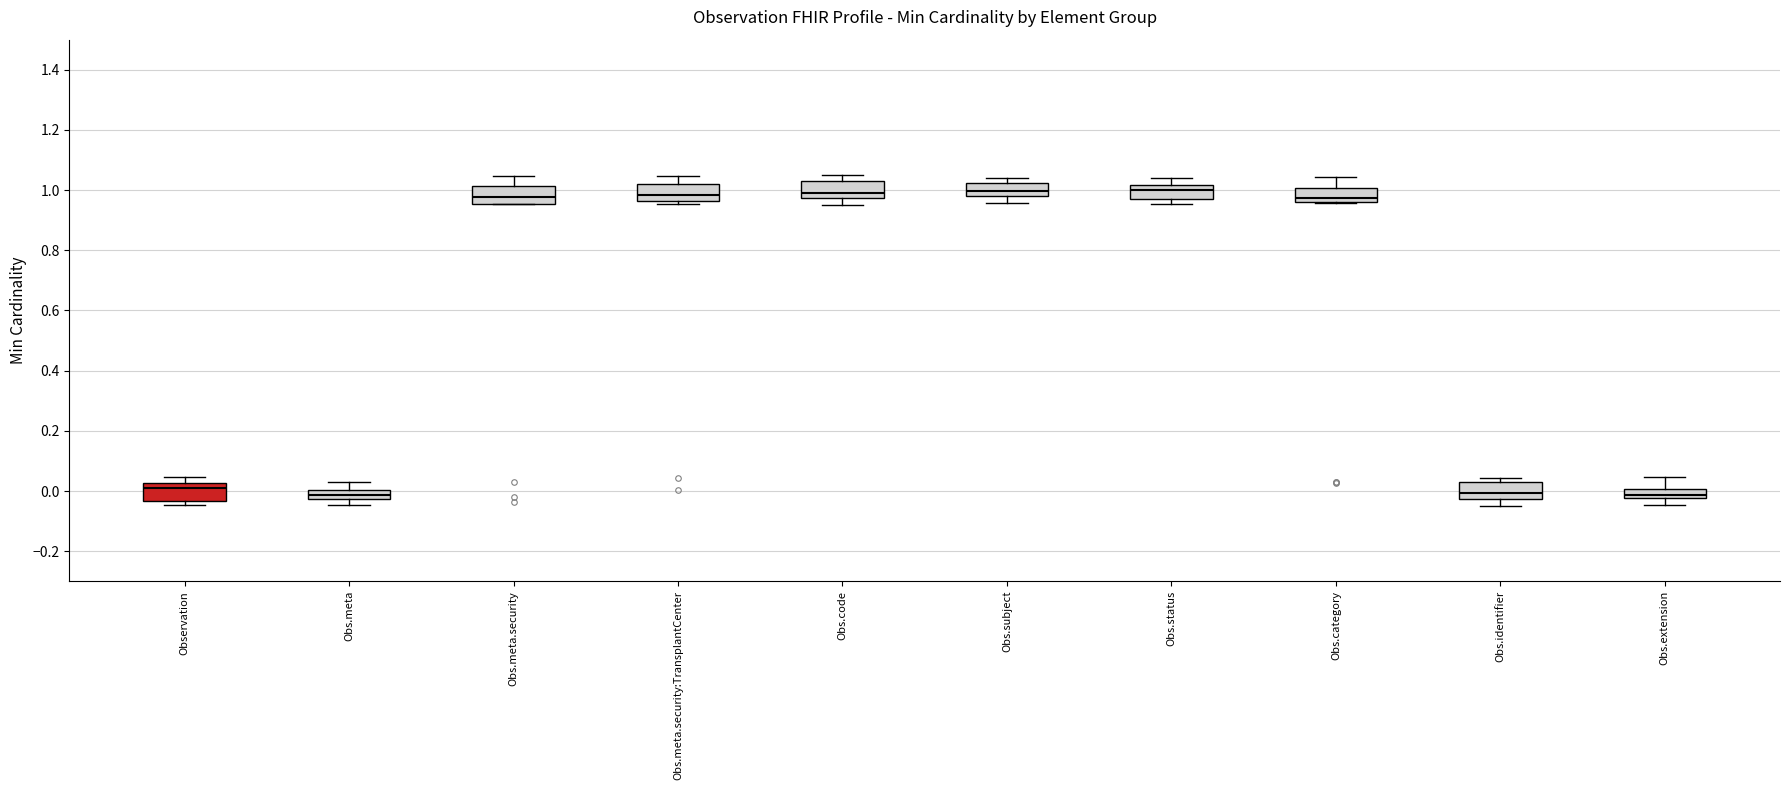

Where does the lower whisker of the box for Obs.identifier end on the y-axis? The values are not printed on the chart, so give them approximately, as read against the axis.

-0.04